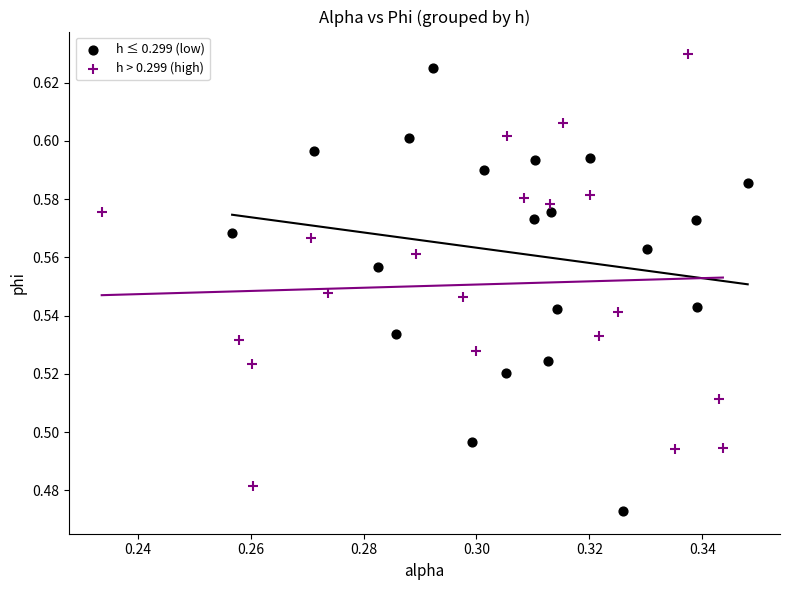

Which series contains the lowest Y value?

h ≤ 0.299 (low)